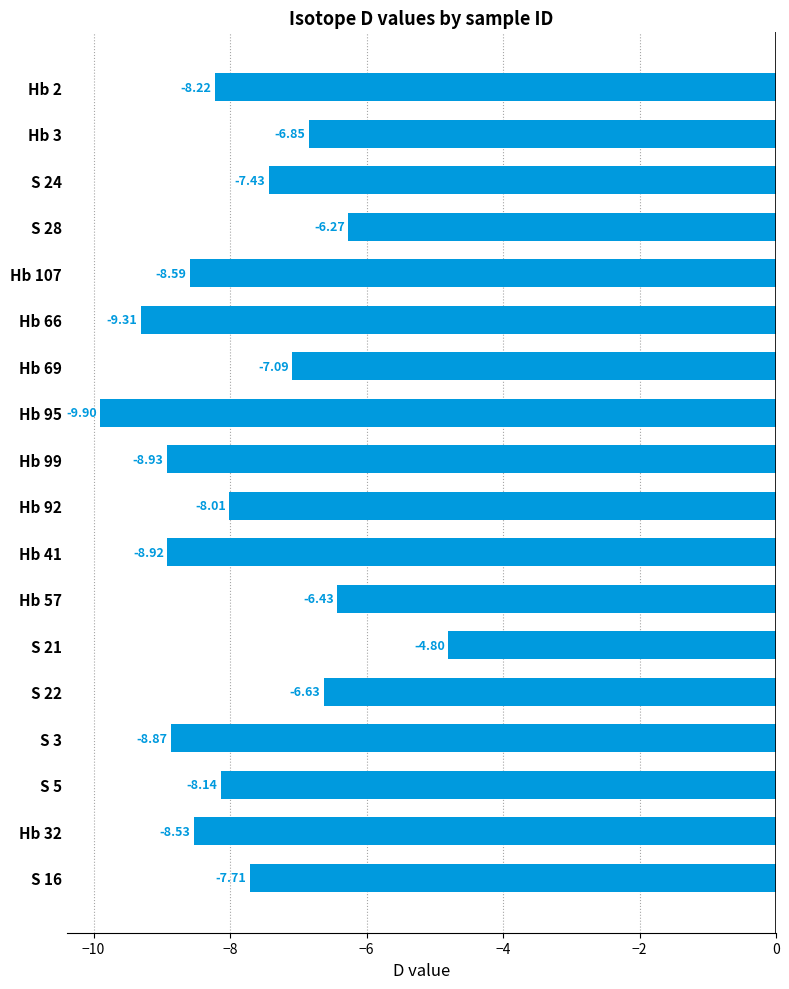

Rank the categories by value from lowest to highest.

Hb 95, Hb 66, Hb 99, Hb 41, S 3, Hb 107, Hb 32, Hb 2, S 5, Hb 92, S 16, S 24, Hb 69, Hb 3, S 22, Hb 57, S 28, S 21